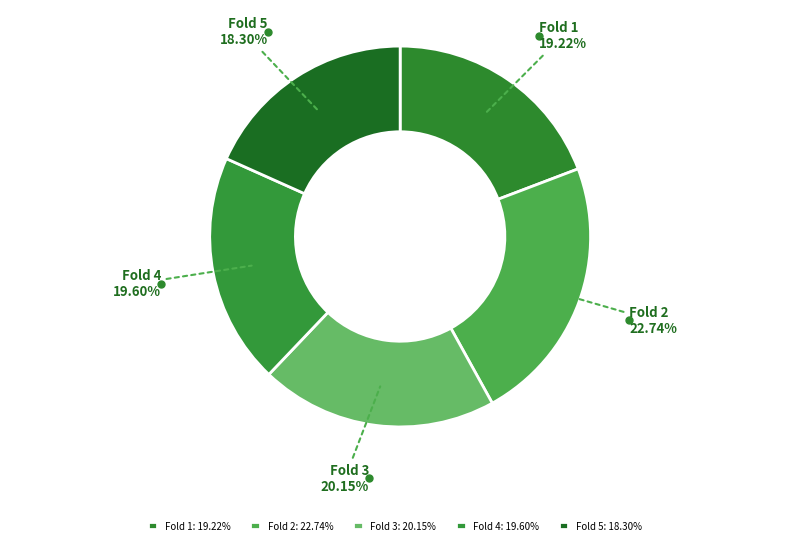

What is the ratio of the value at Fold 4 to the value at Fold 3?

1.0